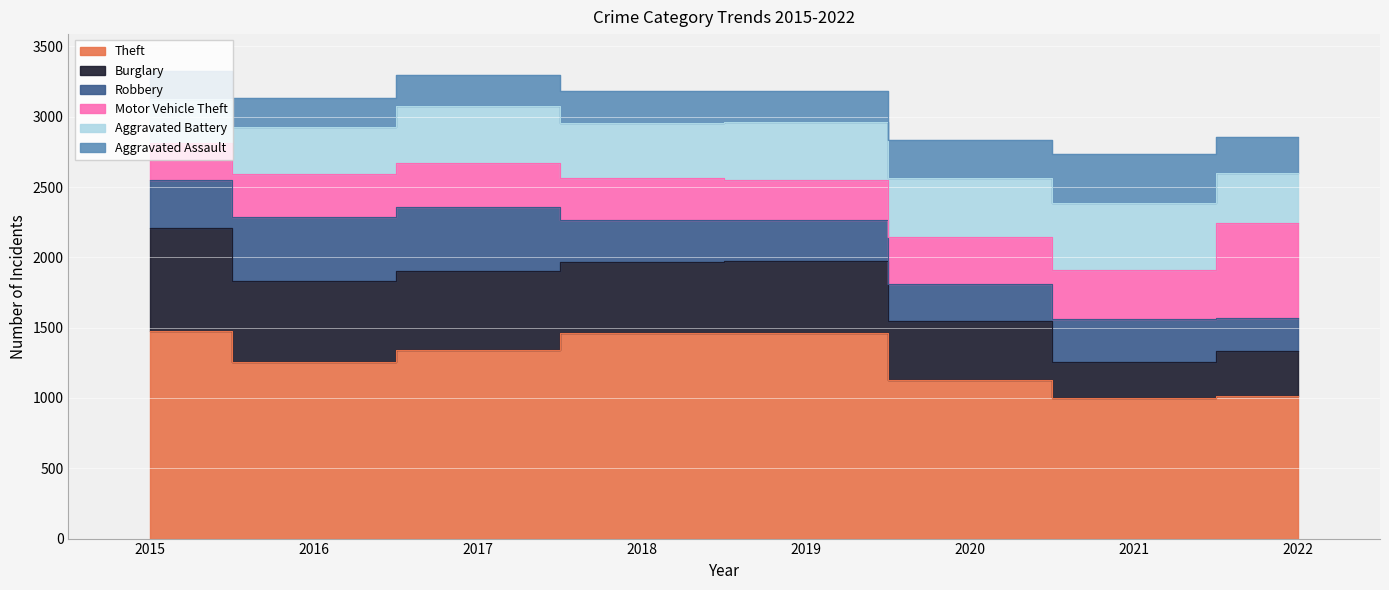

True or false: Motor Vehicle Theft has a value of 312 at 2017.

True